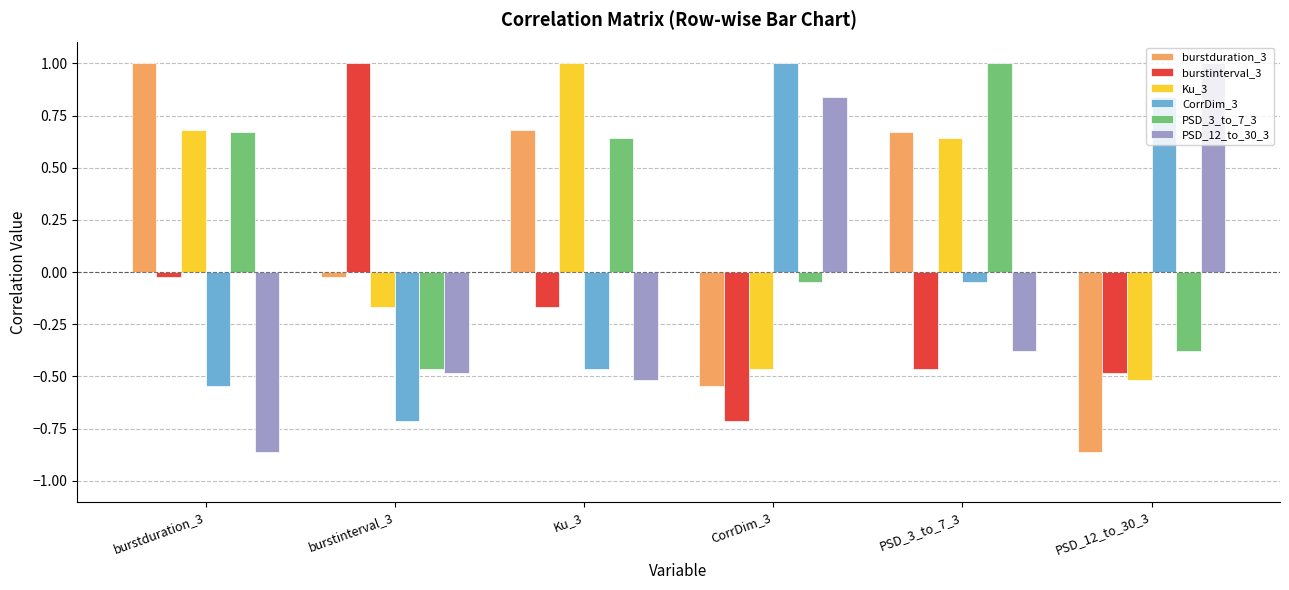

How many groups of bars are there?

6